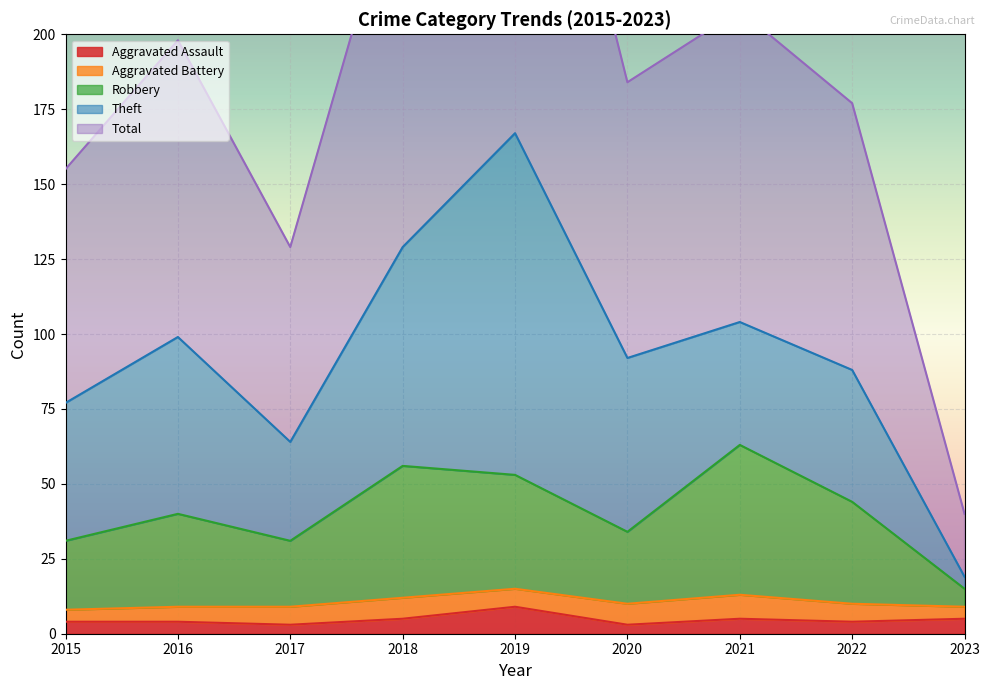

Where is the first local maximum for Robbery?

2016